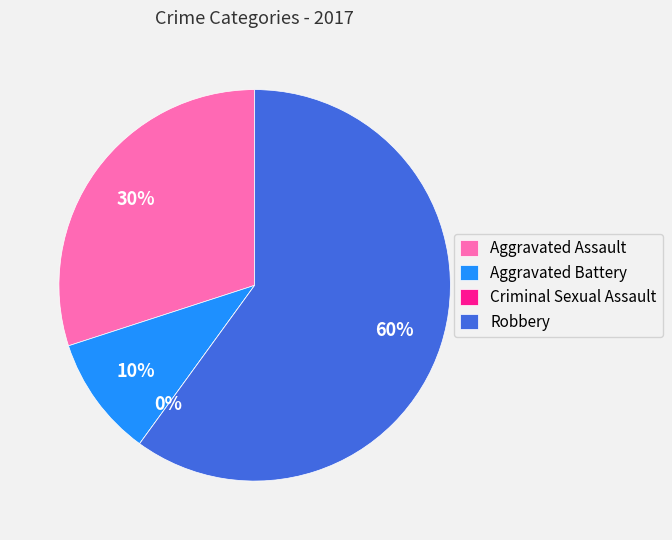

Combined, what portion of the pie is Criminal Sexual Assault and Aggravated Assault?

30.0%